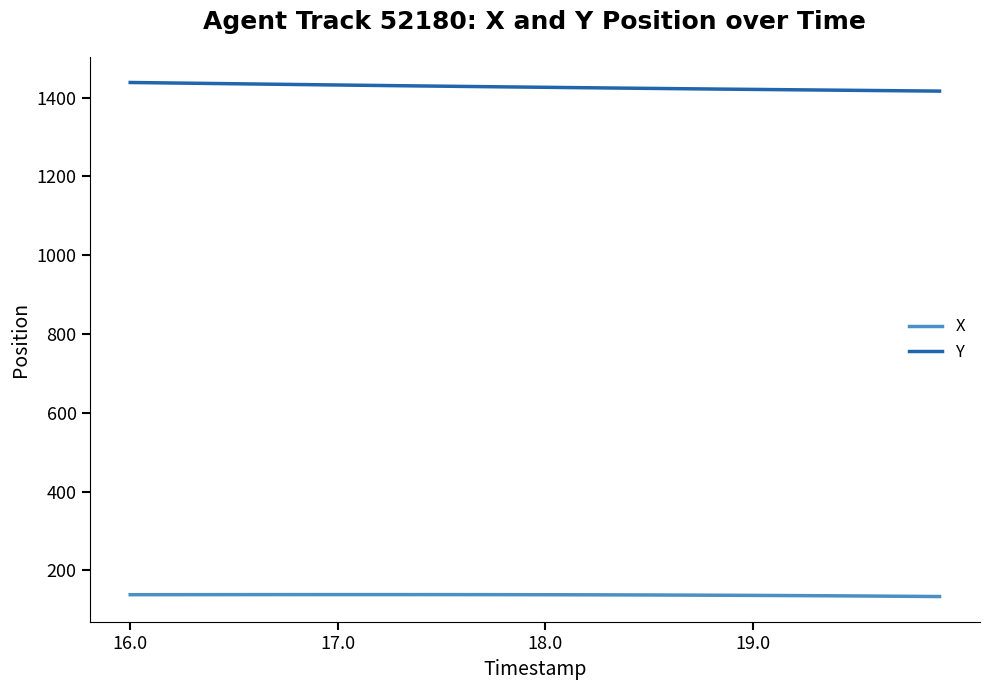

List the series in order of their overall mean, lowest first.

X, Y